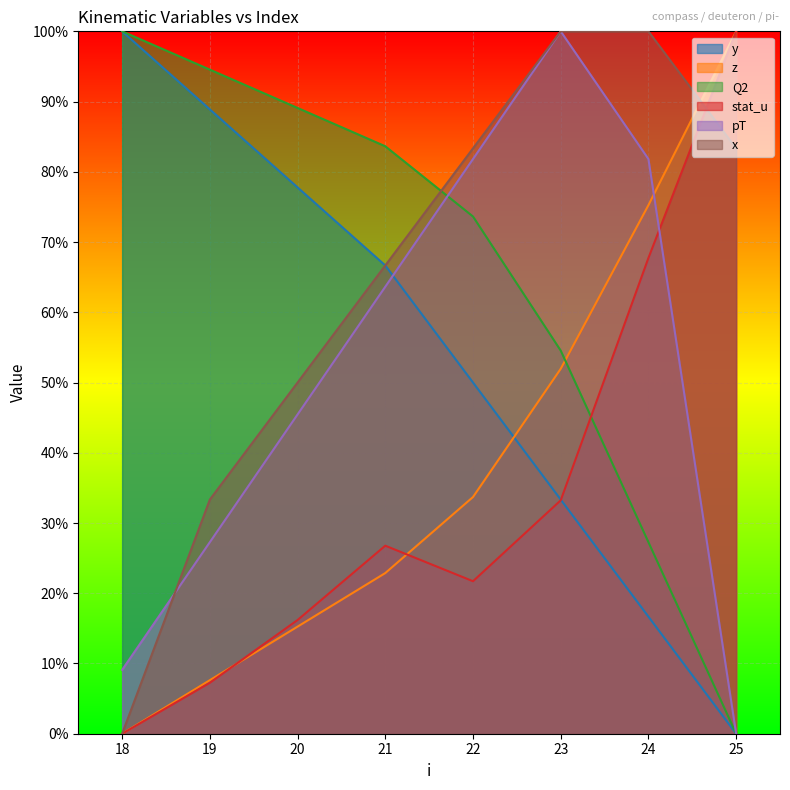

True or false: x has a value of 0.8 at 22.

True